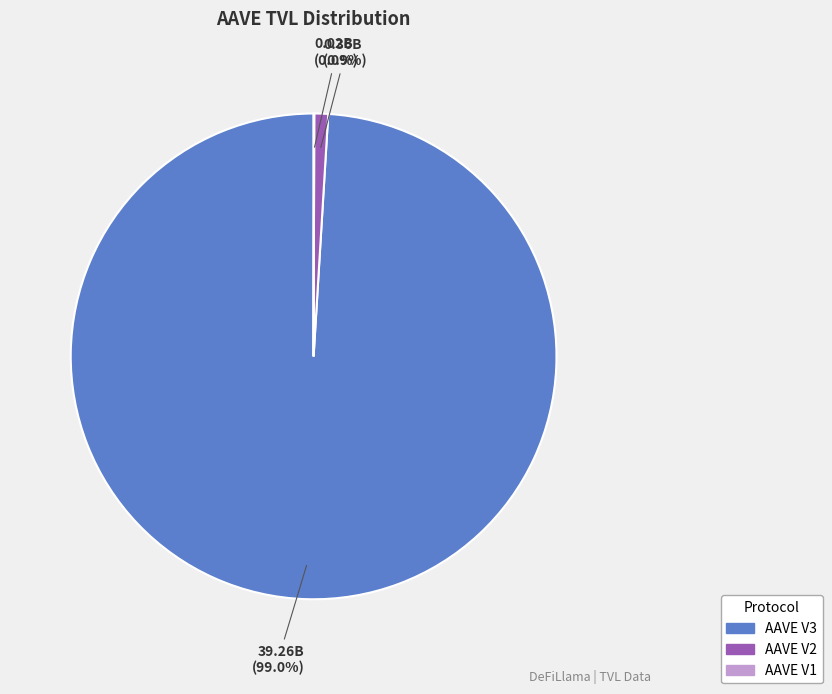

What is the ratio of the value at AAVE V3 to the value at AAVE V2?

107.8